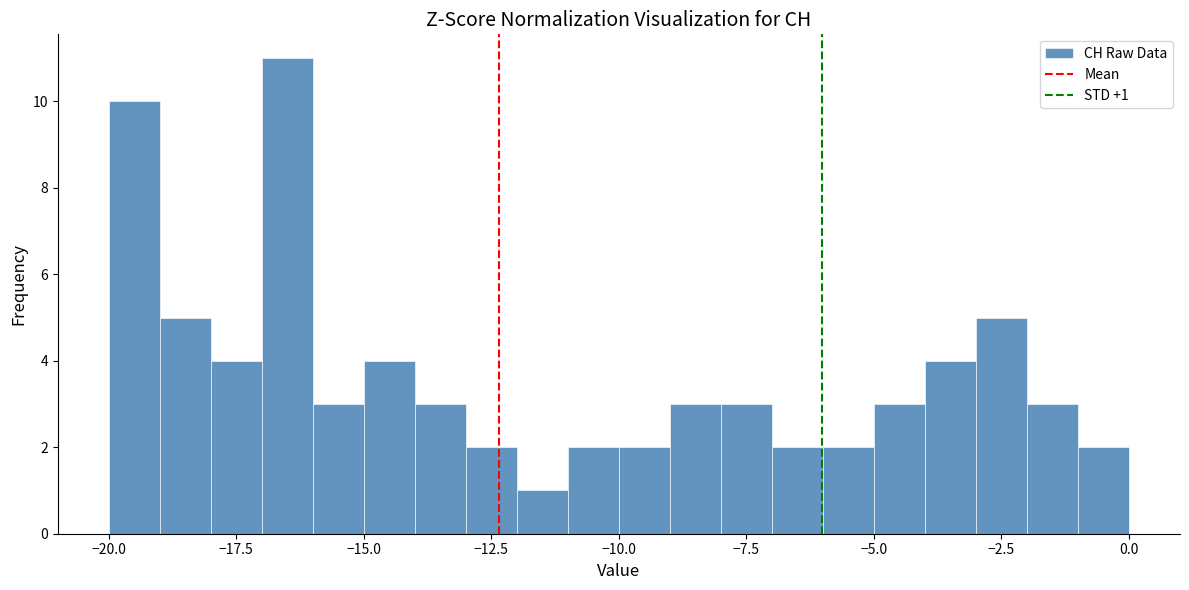

Read against the x-axis, roughly where is the centre of the tallest bar?

-16.5